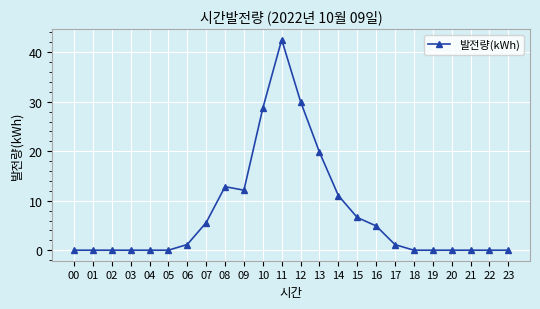

What is the average value?

7.4